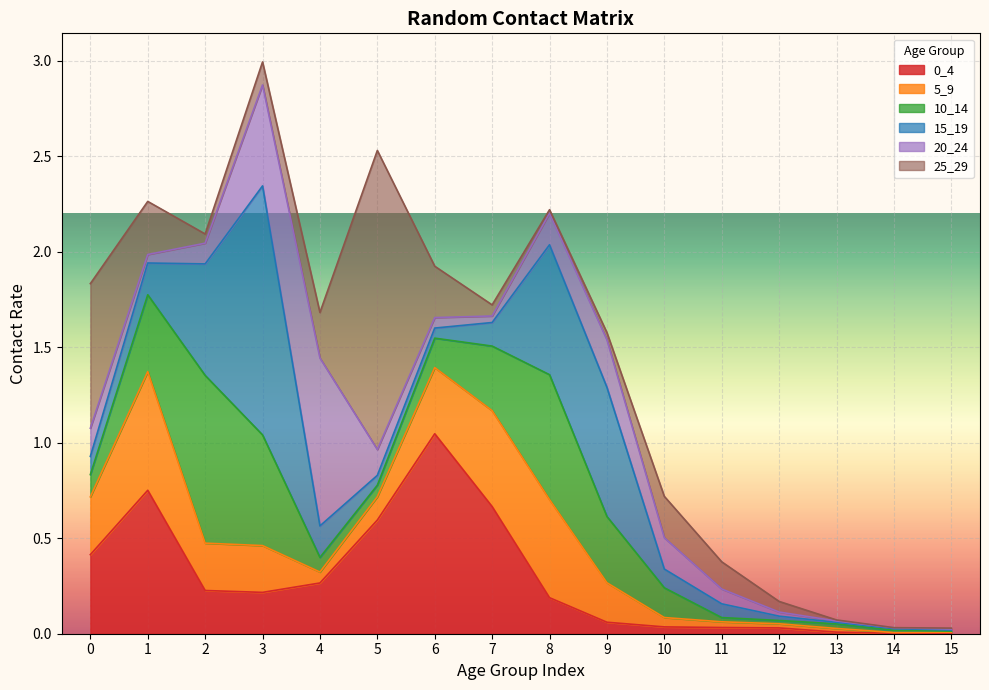

What is the value of the 5_9 point at the 4th from the left?

0.2